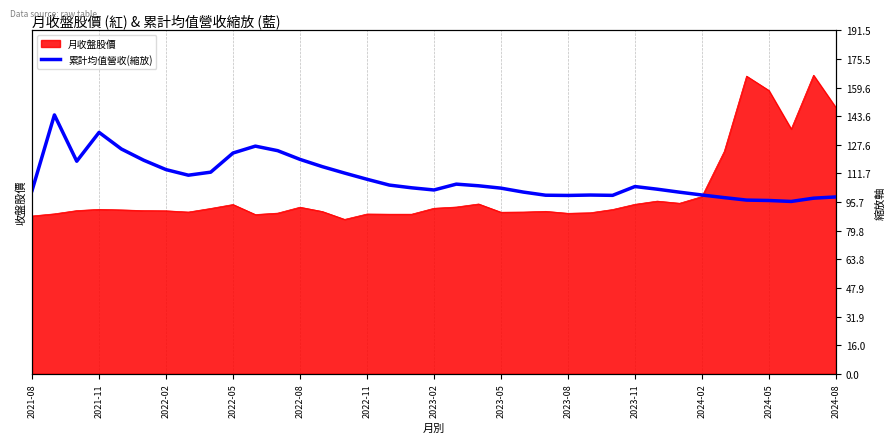

At which category does the data reach its first local valley?

2022-02